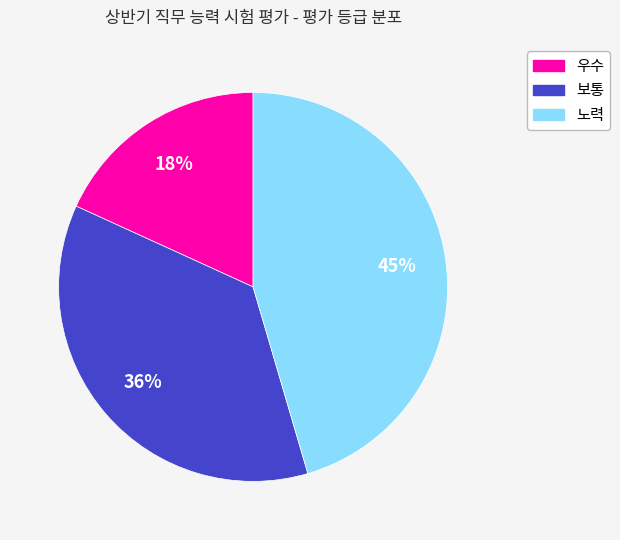

Do 노력 and 우수 together represent more than half of the pie?

Yes